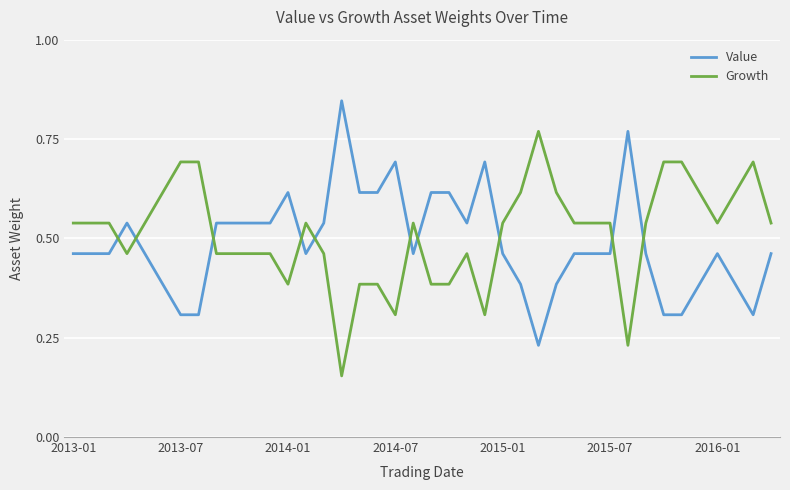

Count the number of categories in the chart.

40